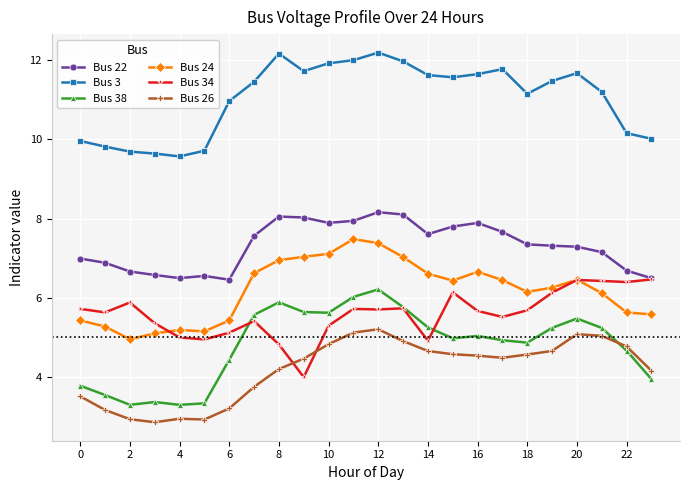

True or false: Bus 24 and Bus 3 intersect in this chart.

False